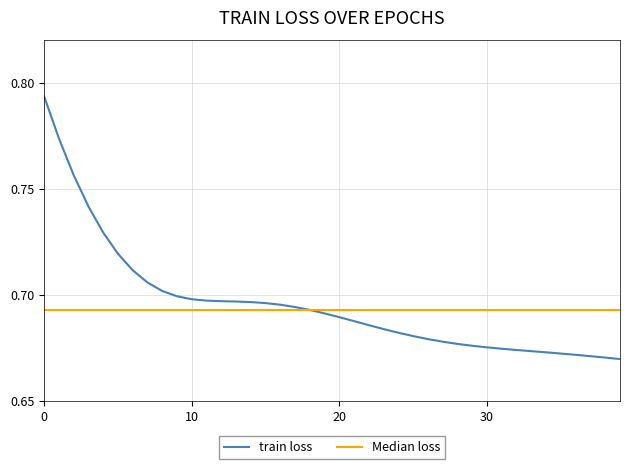

List the series in order of their peak value, highest first.

train loss, Median loss